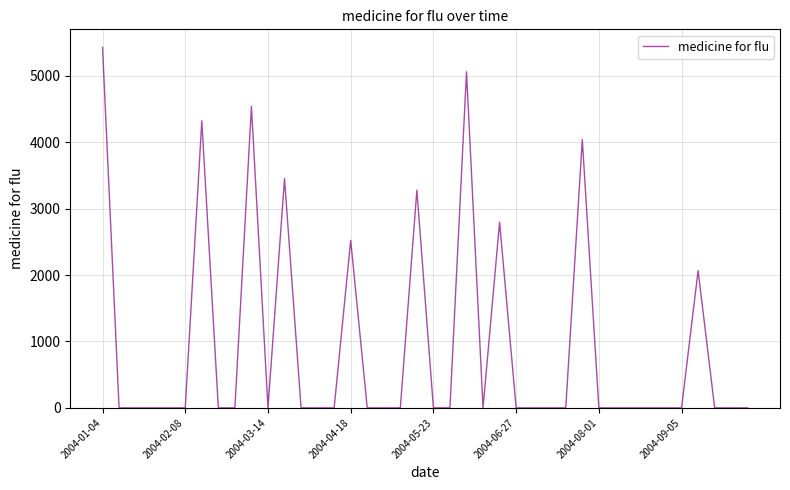

What is the difference between the maximum and minimum values?

5428.0